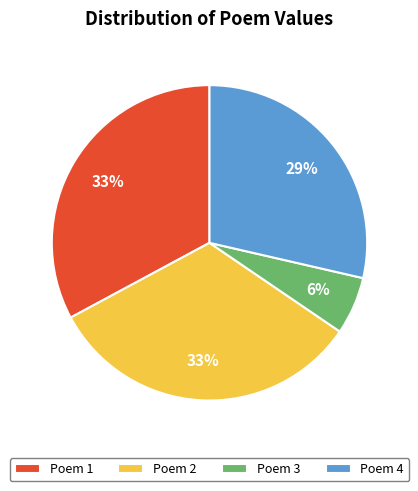

Is there a majority slice in this chart?

No